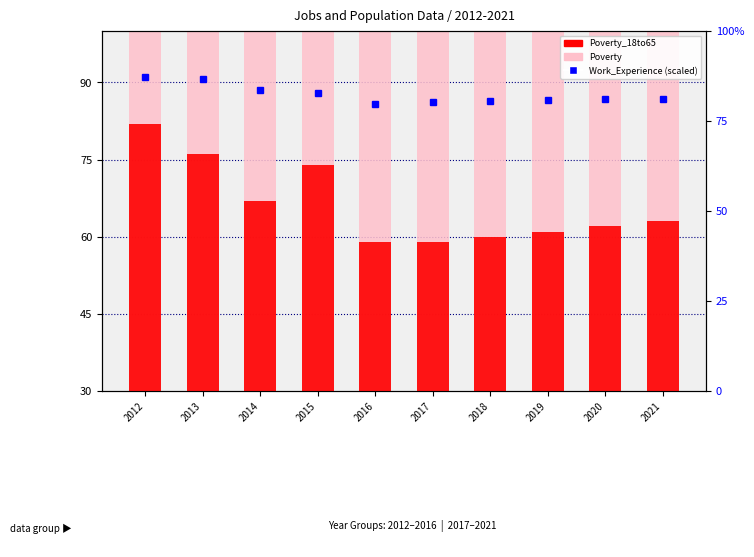

The Poverty_18to65 series shows 98 at 2021. True or false?

False